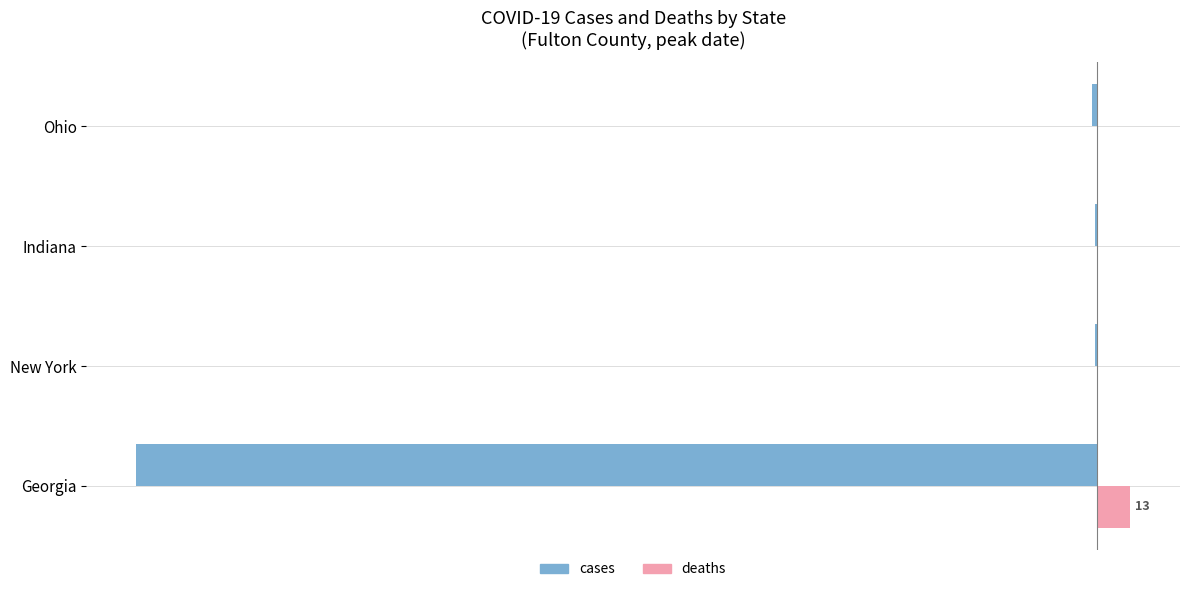

What are all the series names shown in the legend?

cases, deaths